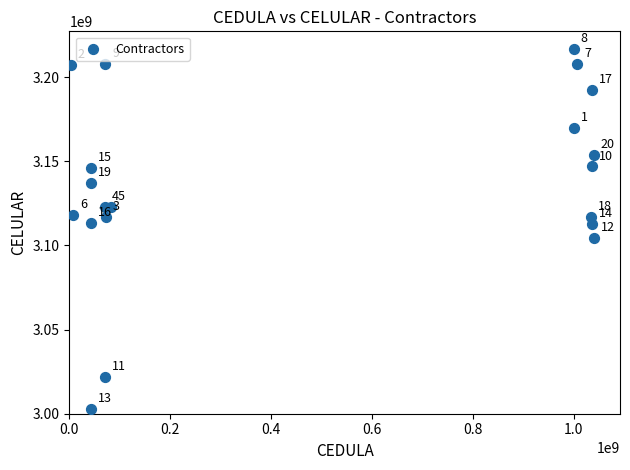

What Y value in the scatter plot is closest to 3109589501?

3113042244